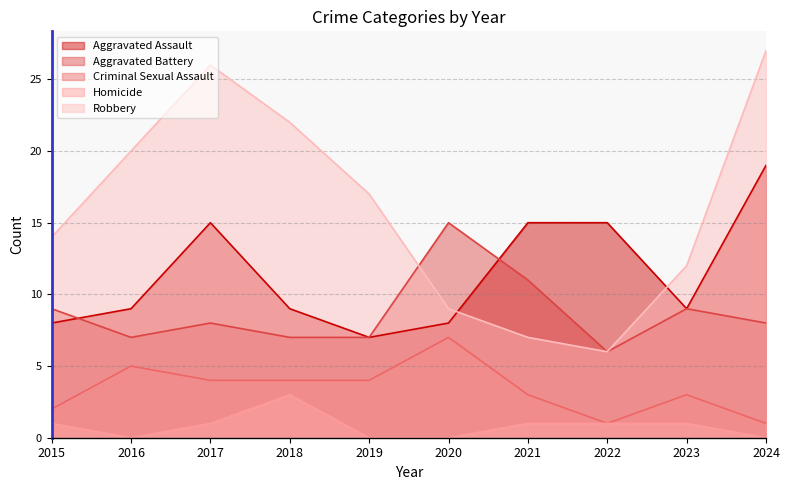

At how many categories does at least one series exceed 15?

5